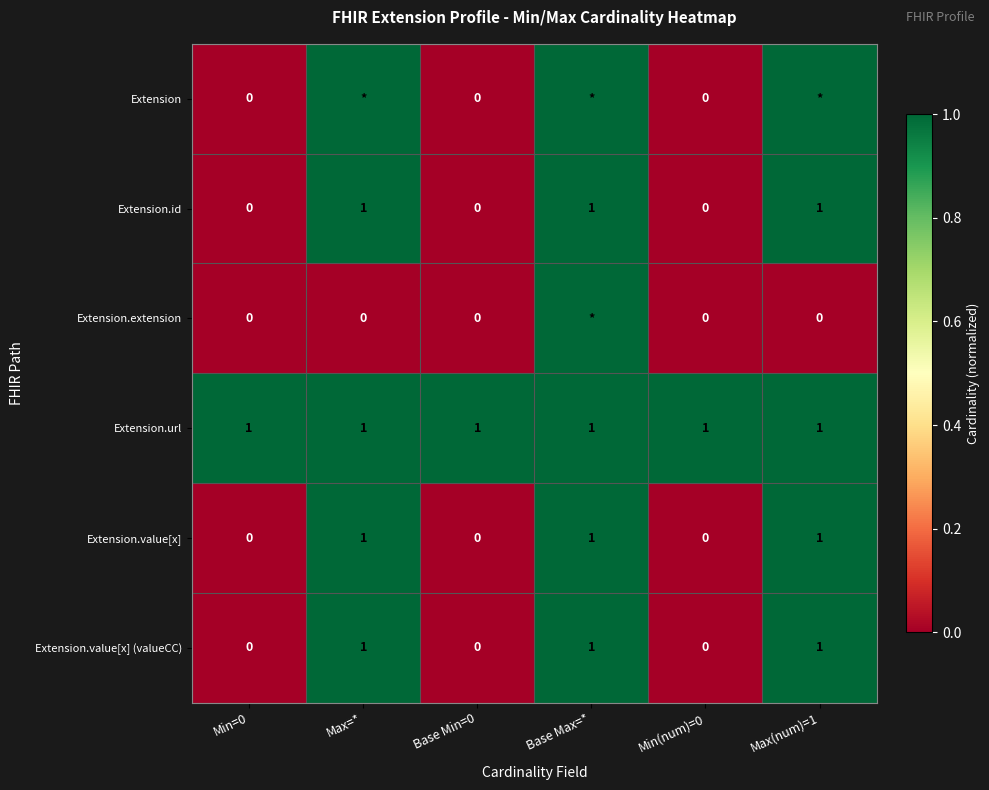

Is the value of Extension.extension at Max=* greater than the value of Extension.url at Max=*?

No